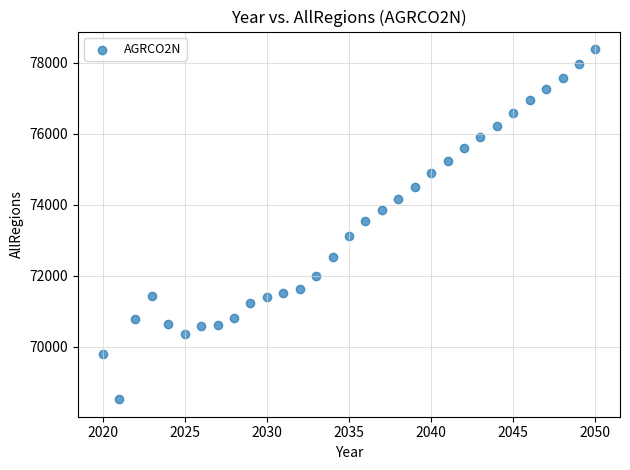

What is the range of Y values (max minus min)?

9871.9